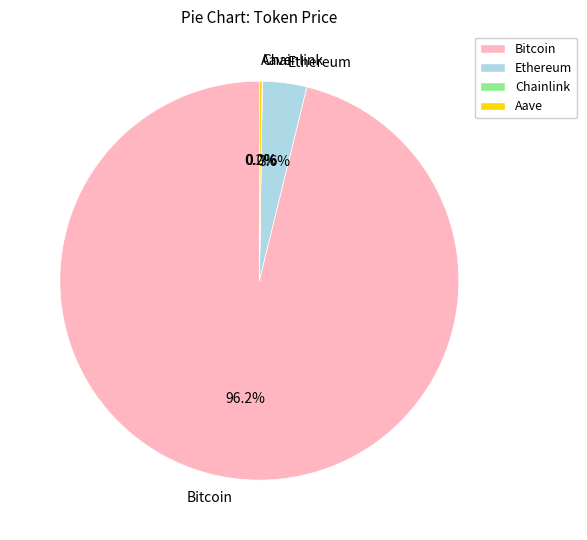

Does any single category account for the majority?

Yes